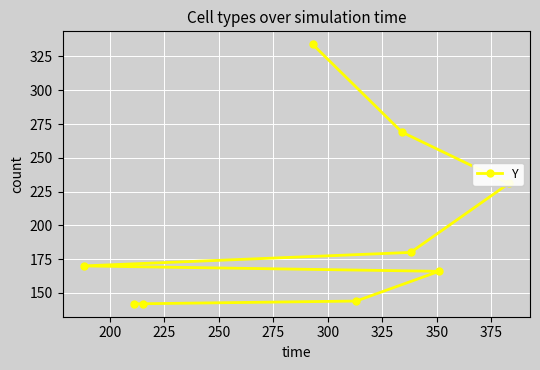

What is the maximum value shown in the chart?

334